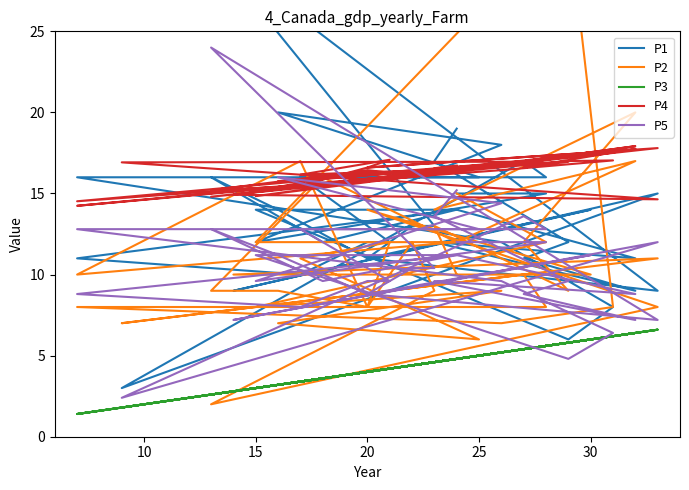

What is the lowest value of the P2 series?

2.0